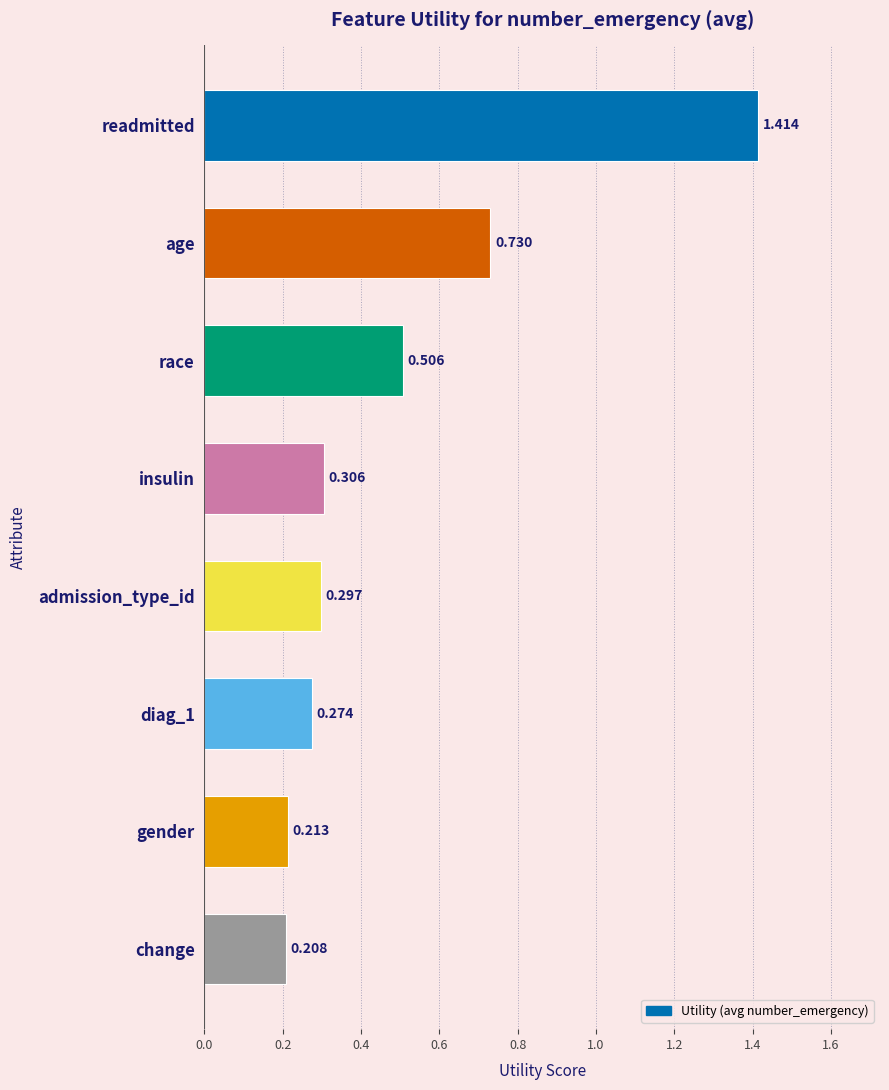

What is the label of the 6th bar from the bottom?

race